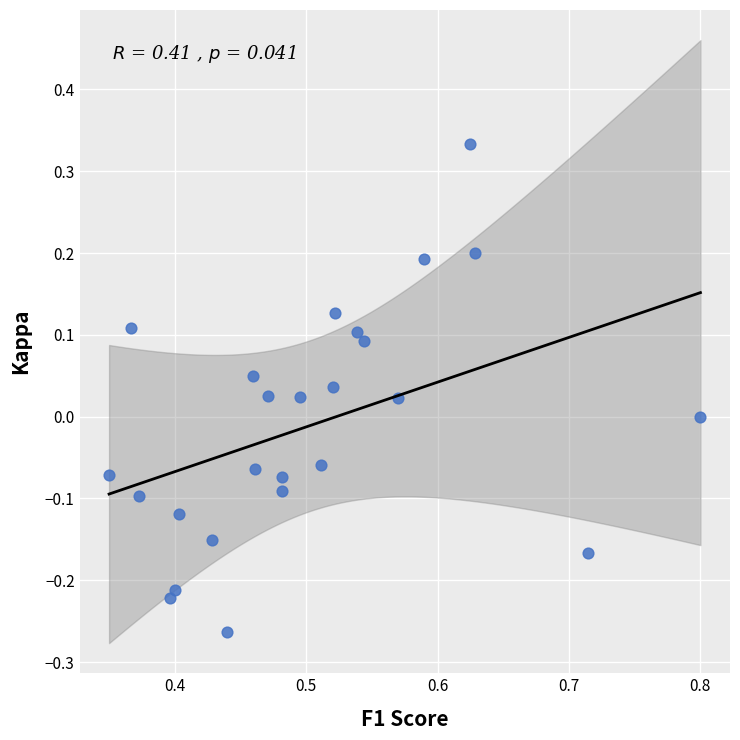

What is the range of X values (max minus min)?

0.5